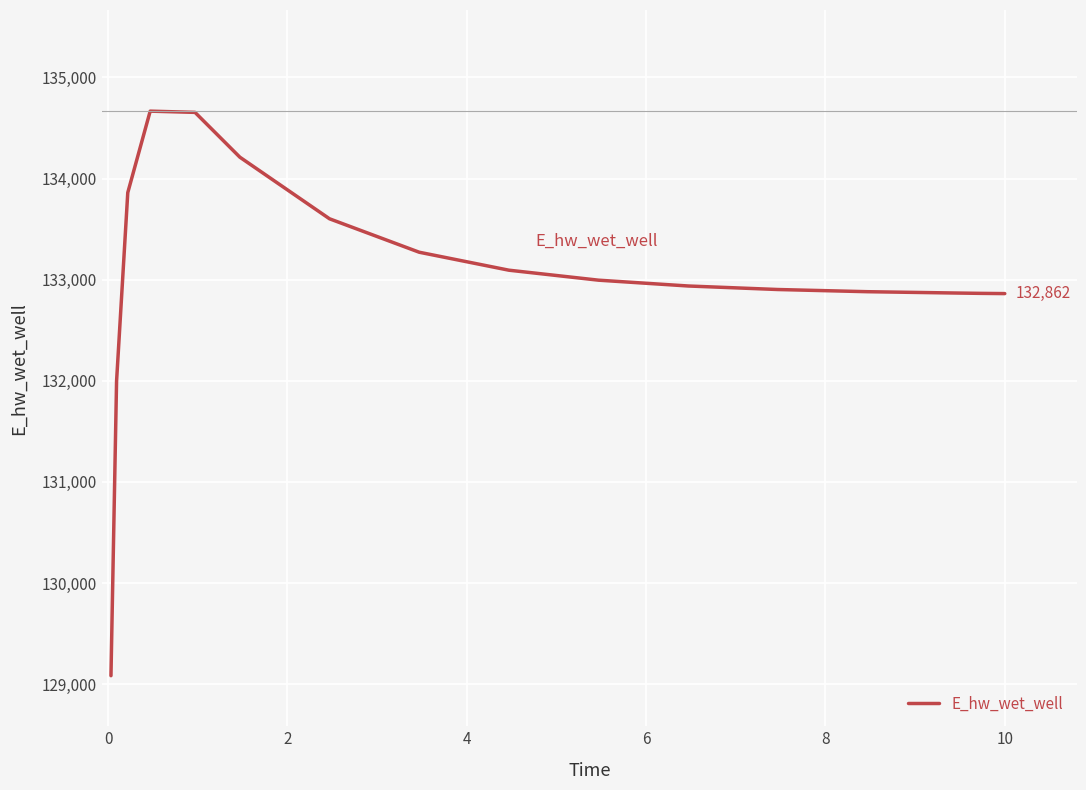

What is the smallest value displayed?

129084.4